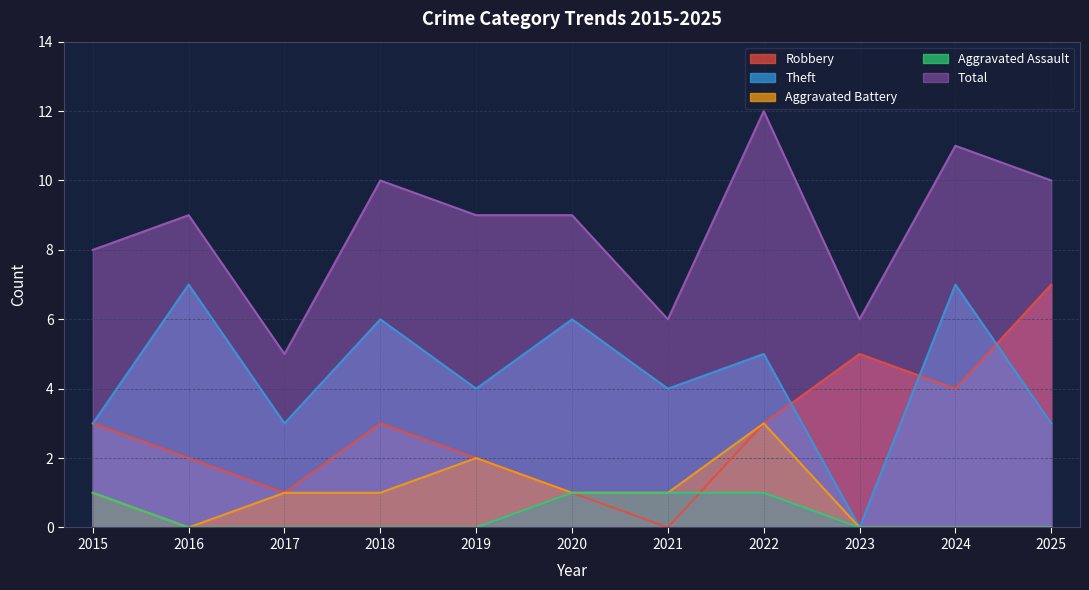

Where is the first local minimum for Total?

2017